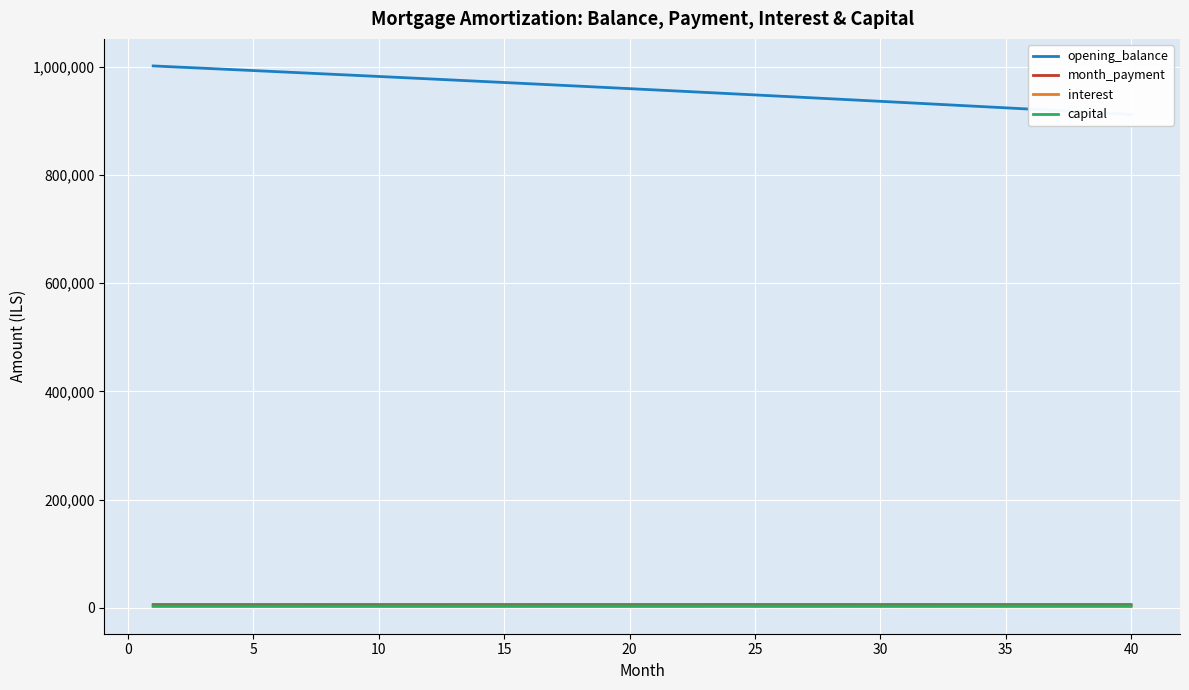

What is the value of the interest point at the 15th from the left?

2224.9